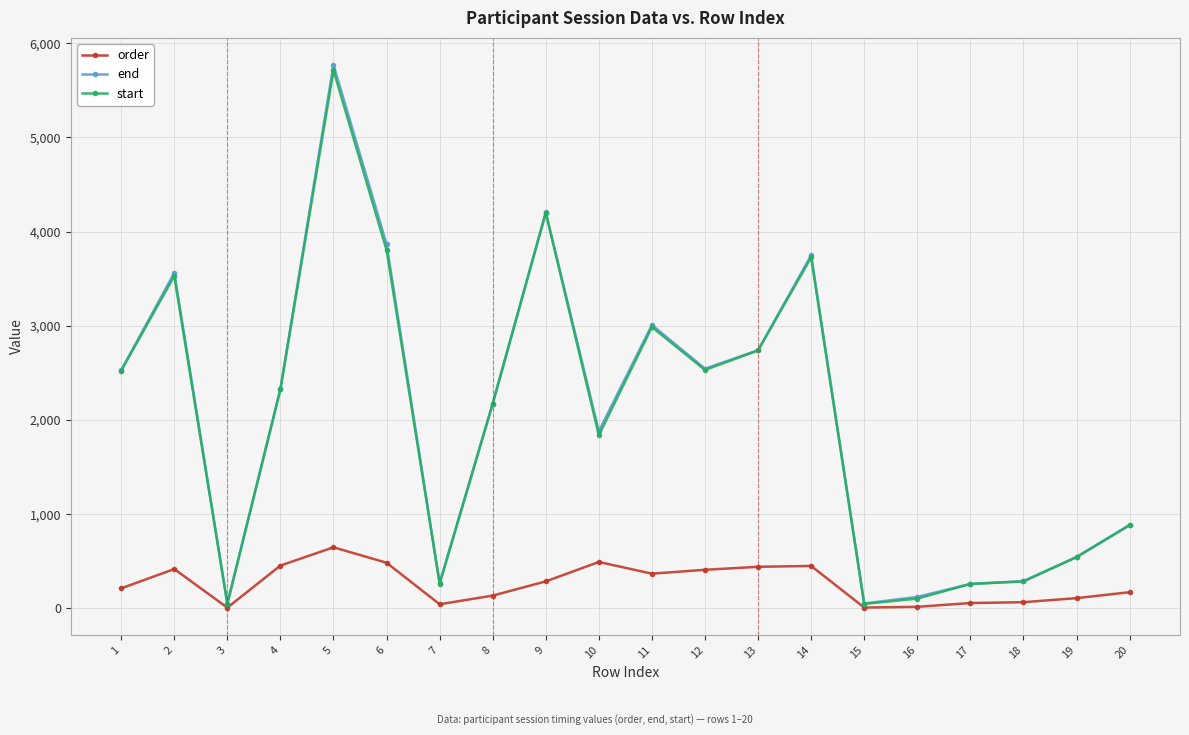

Does the chart have visible grid lines?

Yes